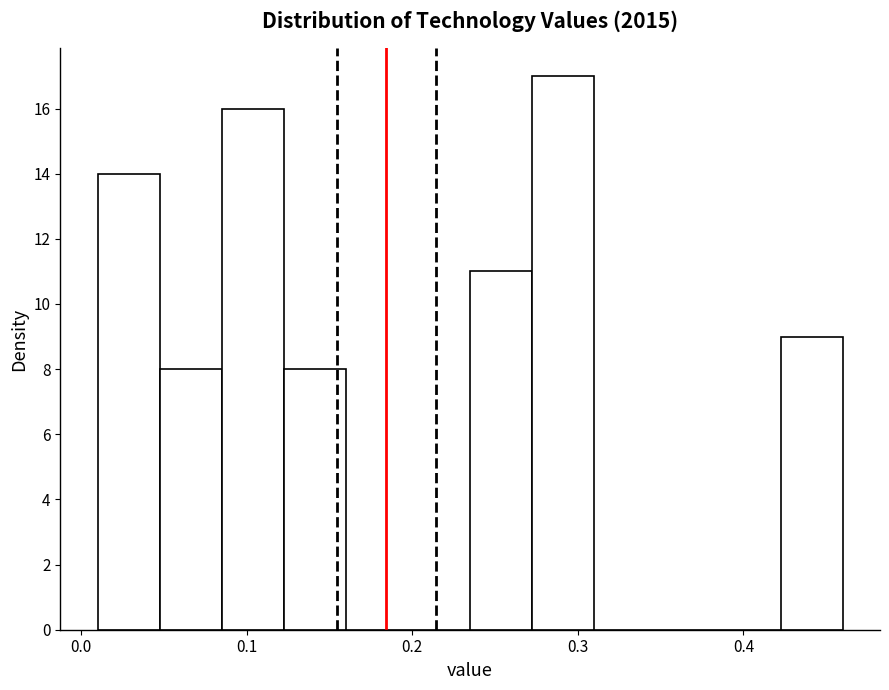

Read against the x-axis, roughly where is the centre of the tallest bar?

0.29